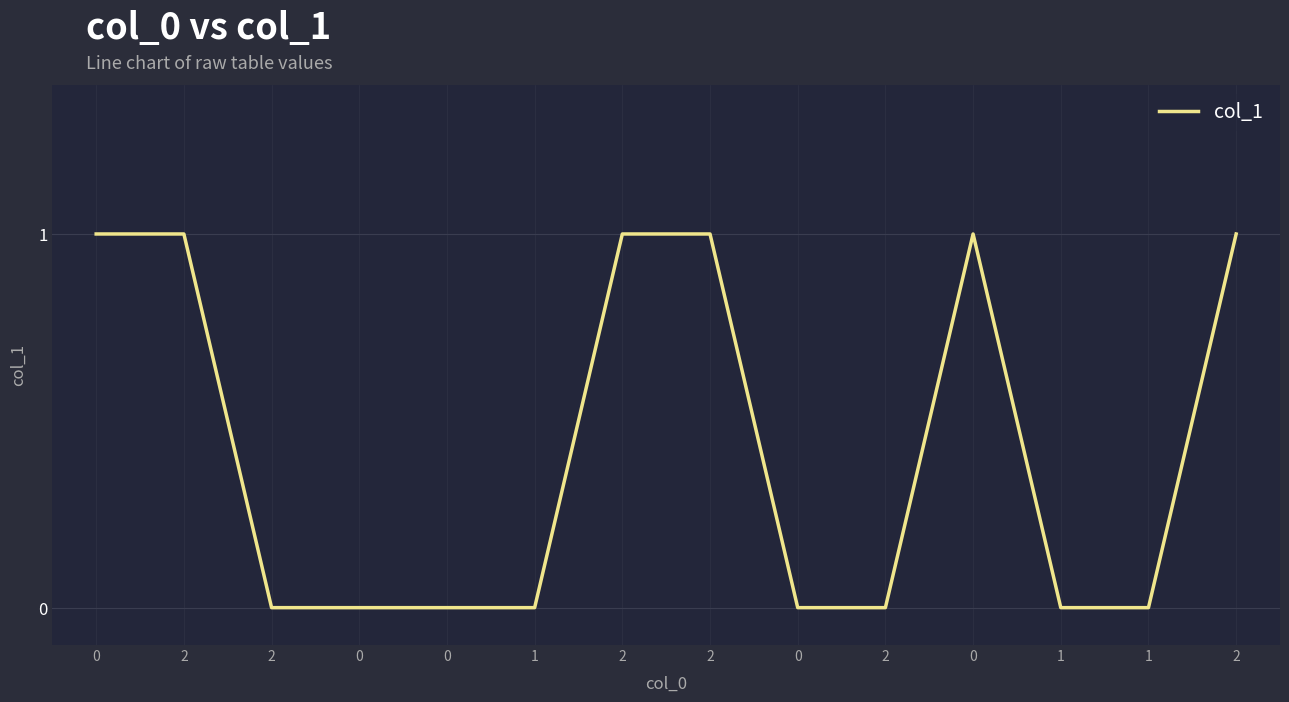

Reading left to right, extract all data points from this chart.

1	1	0	0	0	0	1	1	0	0	1	0	0	1